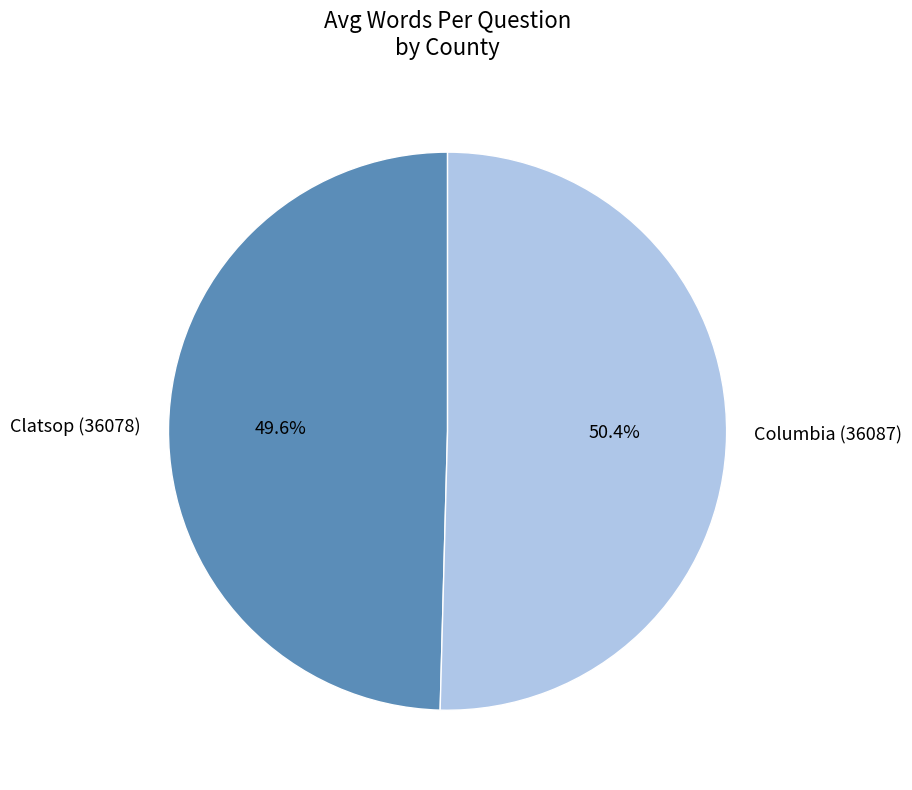

What is the smallest slice in the pie chart?

Clatsop (36078)